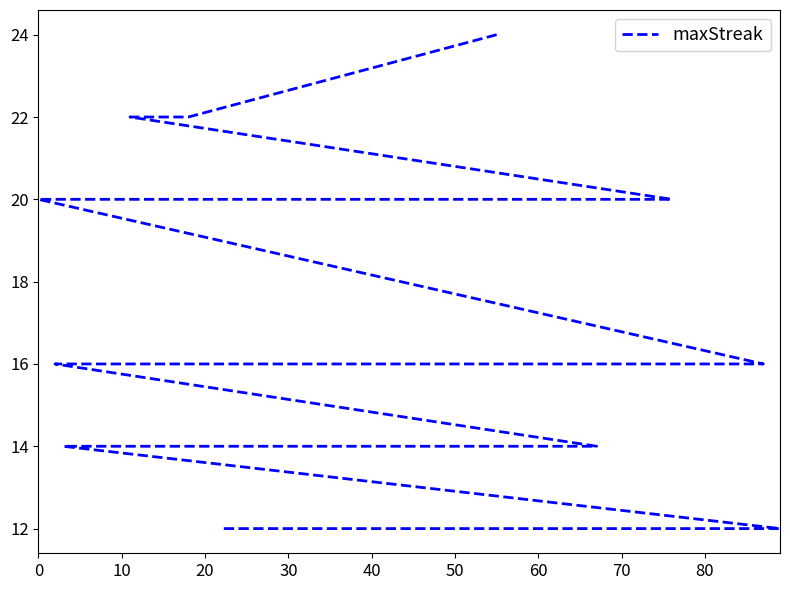

What is the label of the 38th point from the right?

20